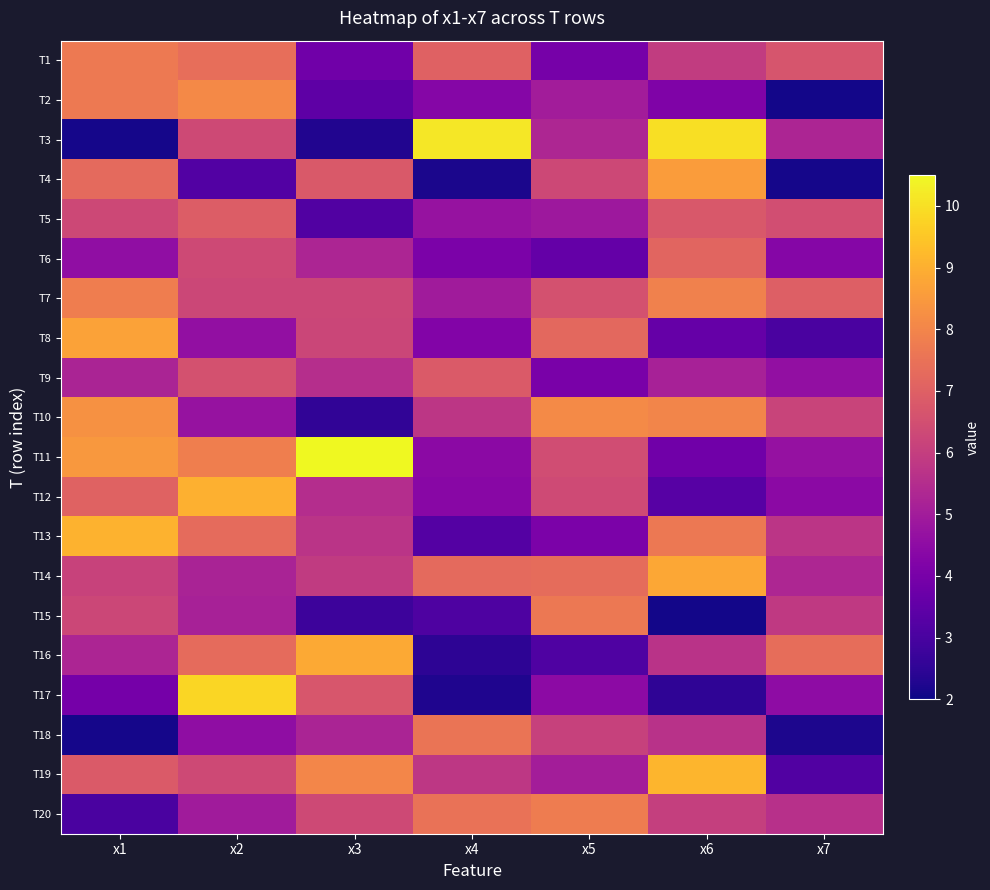

How many data points does each series have?

7